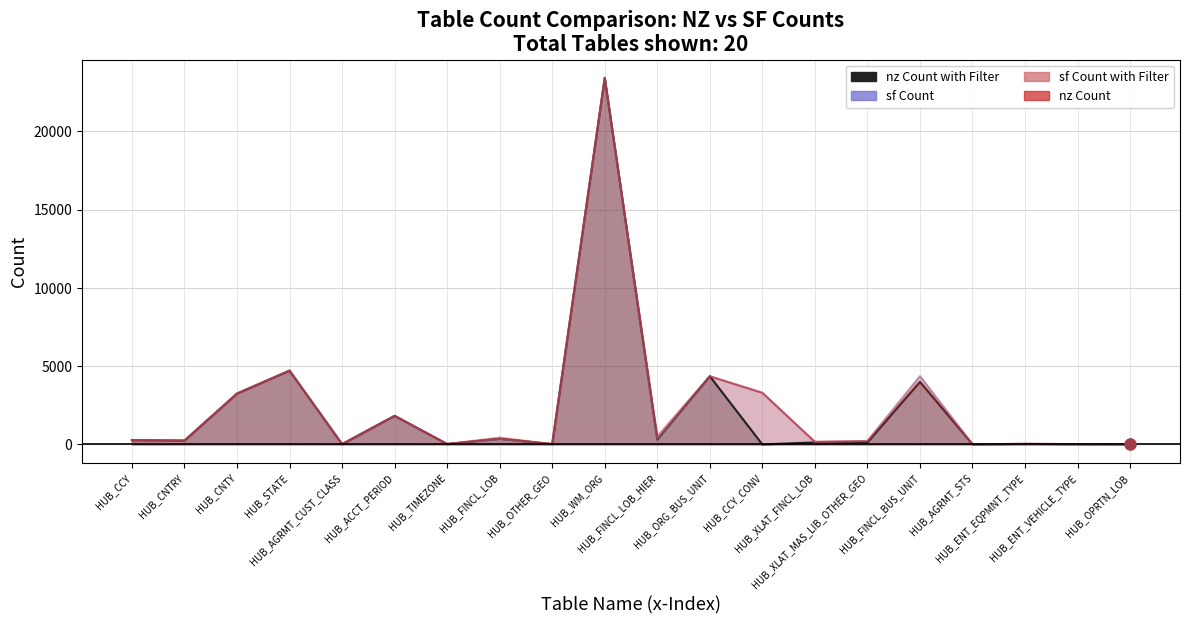

Which series has the widest spread of Y values?

nz Count with Filter